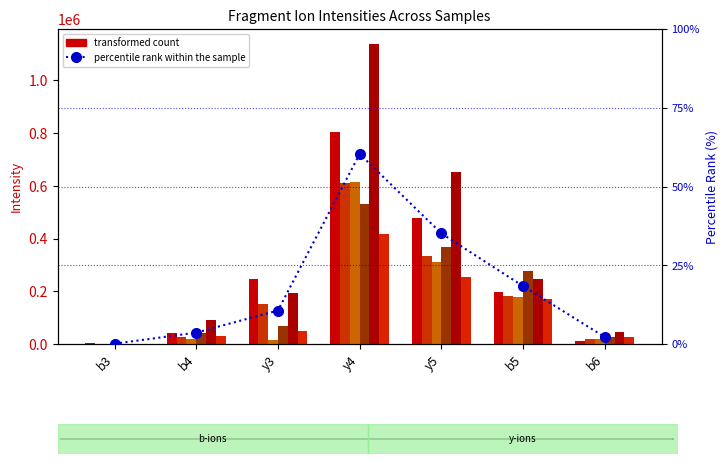

Reading right to left, transcribe all the data shown in this chart.

PB057-64: b6=11861.4	b5=198774.5	y5=478428.0	y4=804675.3	y3=247637.8	b4=43168.3	b3=3119.9
PB062-31: b6=18709.9	b5=183432.4	y5=333917.0	y4=612097.4	y3=151011.8	b4=24817.3	b3=1519.4
PB028-67: b6=19321.5	b5=178684.7	y5=310827.2	y4=614598.2	y3=14415.6	b4=17392.3	b3=0.0
PB045-13: b6=25227.8	b5=277779.3	y5=367496.9	y4=531881.0	y3=67899.9	b4=40109.3	b3=0.0
PB054-30: b6=47363.9	b5=244870.3	y5=652114.6	y4=1138050.3	y3=194023.7	b4=89653.6	b3=1127.4
PB003-14: b6=27781.1	b5=170721.6	y5=254657.4	y4=418897.2	y3=50626.6	b4=31809.8	b3=0.0